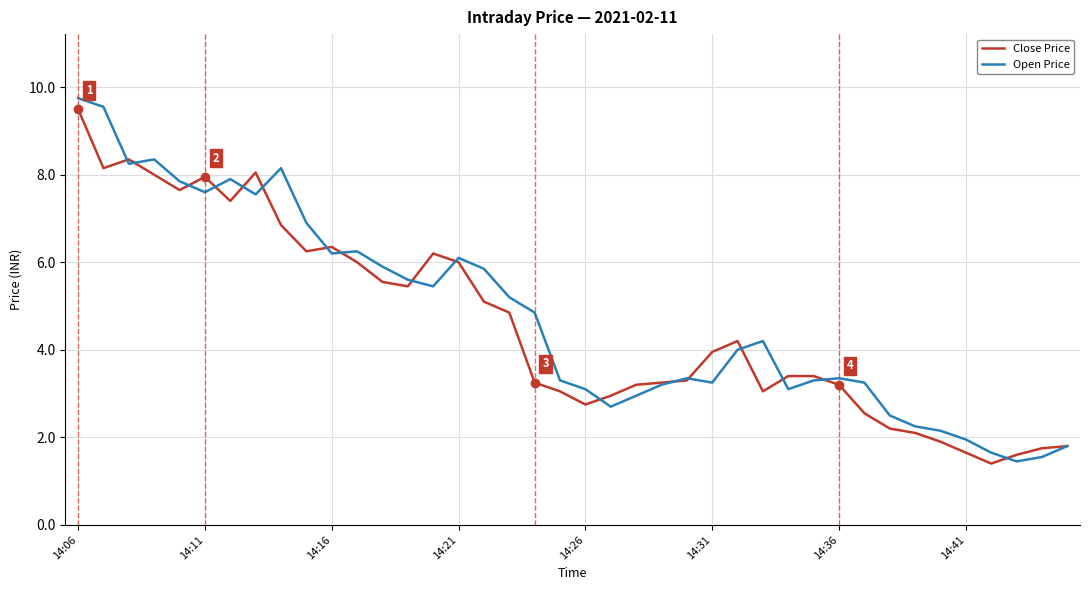

What is the highest value of the Close Price series?

9.5